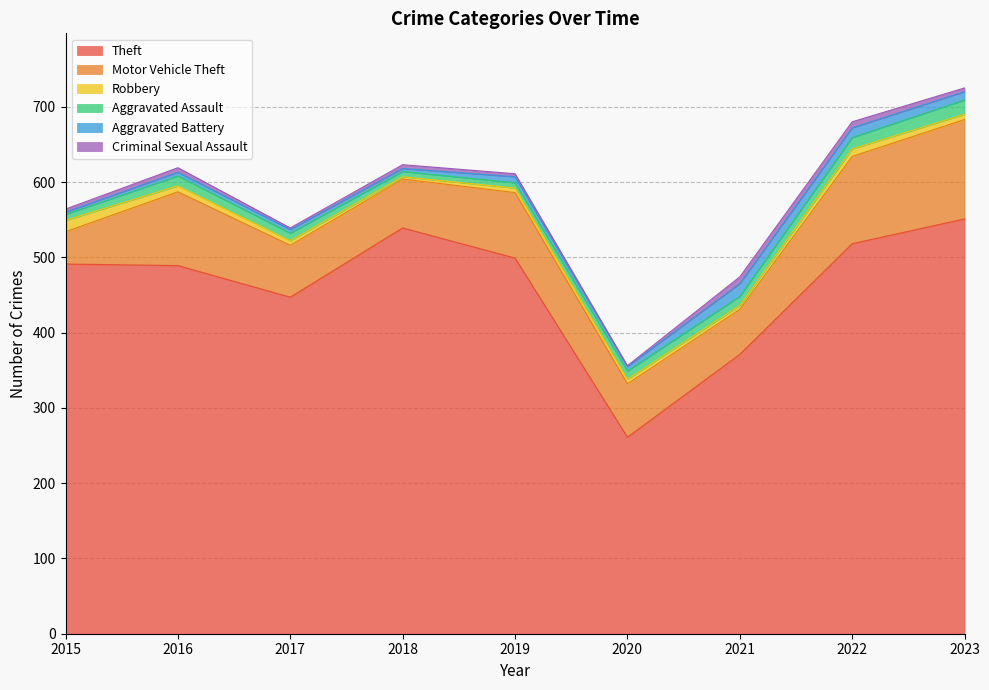

The value of Robbery at 2023 is 7. True or false?

True